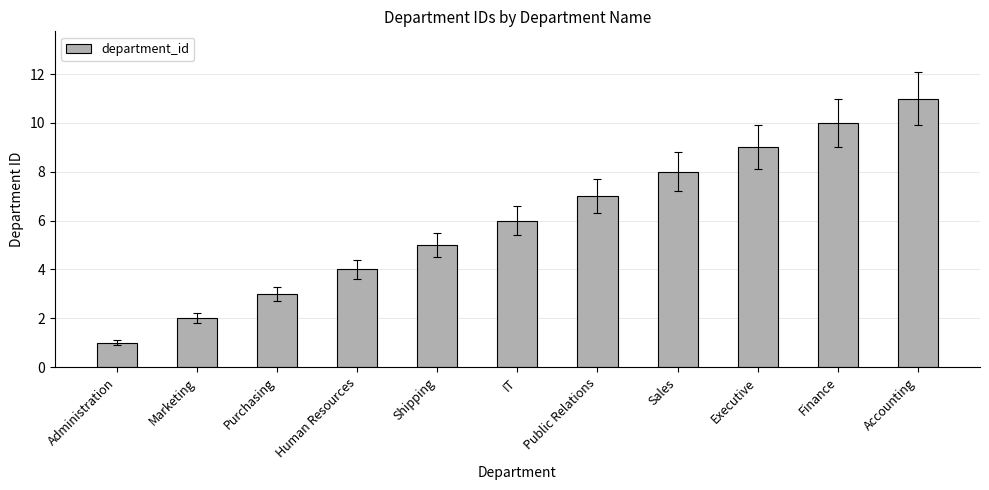

Does the chart contain stacked bars?

No